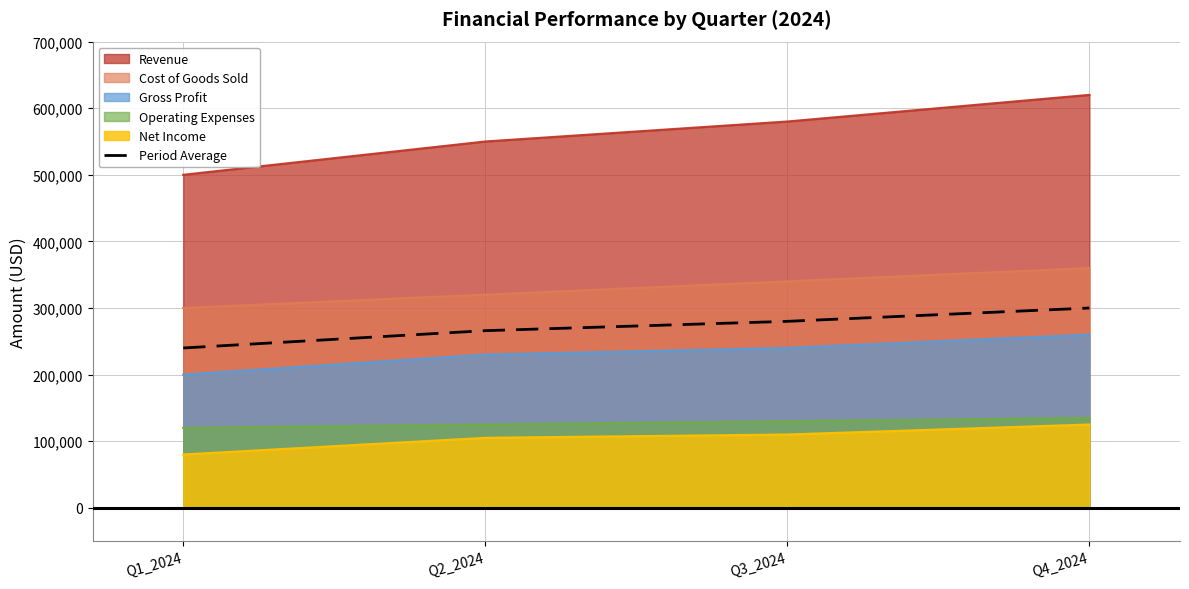

At which category does the chart reach its peak across all series?

Q4_2024